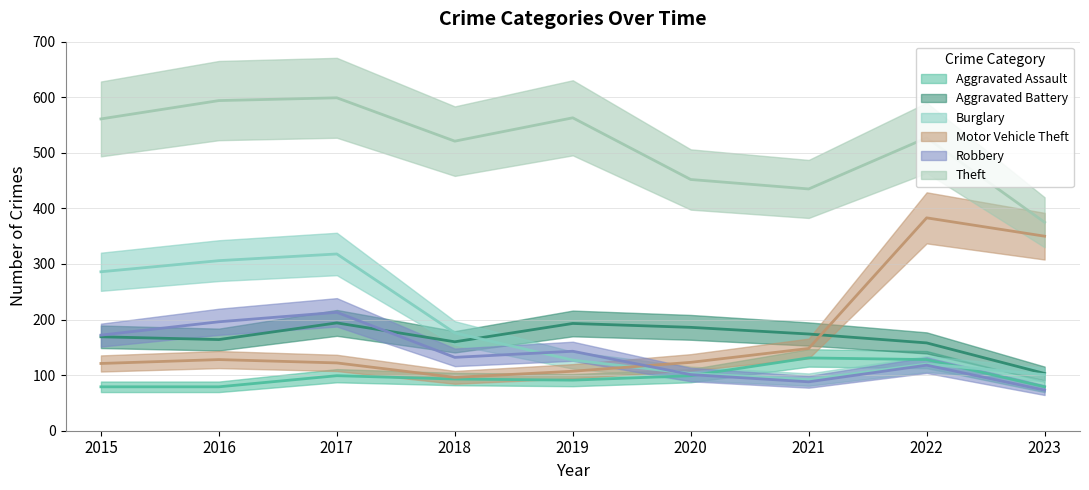

Where is the first local minimum for Aggravated Battery?

2016